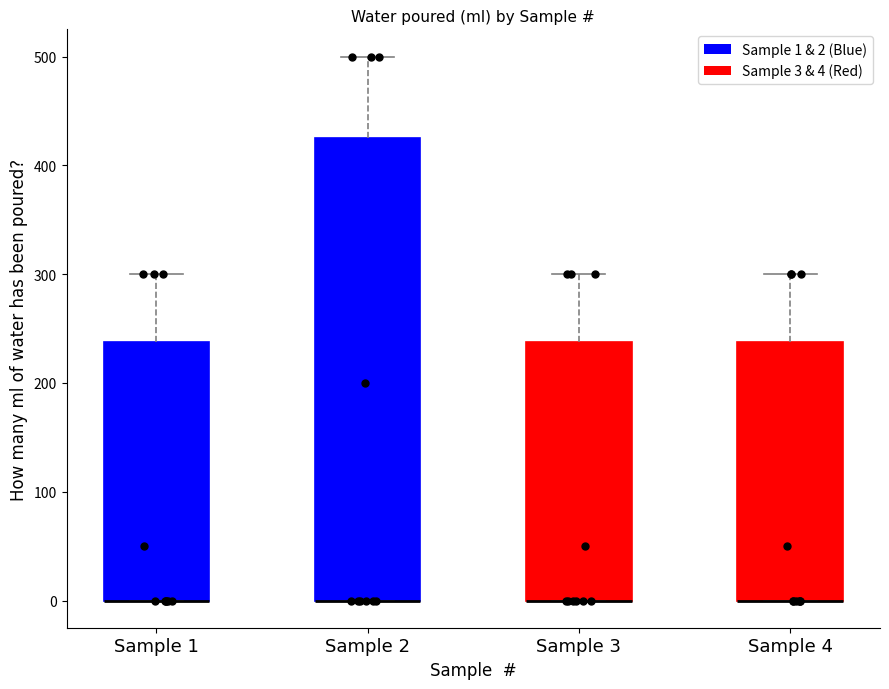

Reading left to right, read every box against the y-axis: the position of its median line, the range the box covers, and the ends of its whiskers. The values are not printed on the chart, so give them approximately, as read against the axis.

Sample 1: median 0 (drawn on the box's lower edge), box 0 to 240, whiskers 0 to 300
Sample 2: median 0 (drawn on the box's lower edge), box 0 to 430, whiskers 0 to 500
Sample 3: median 0 (drawn on the box's lower edge), box 0 to 240, whiskers 0 to 300
Sample 4: median 0 (drawn on the box's lower edge), box 0 to 240, whiskers 0 to 300